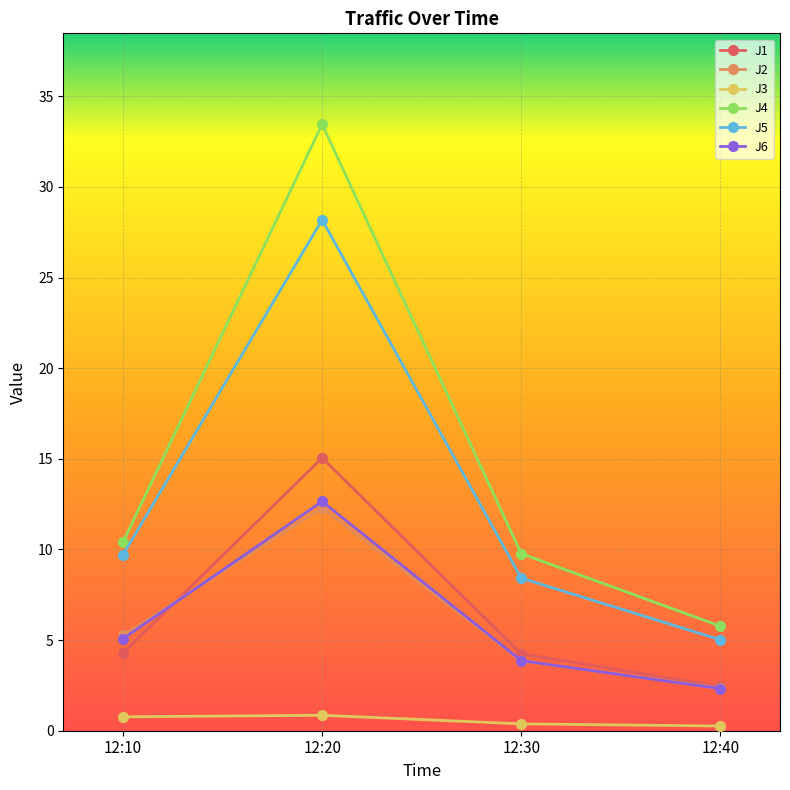

What is the difference between the J4 values at 12:30 and 12:10?

0.6